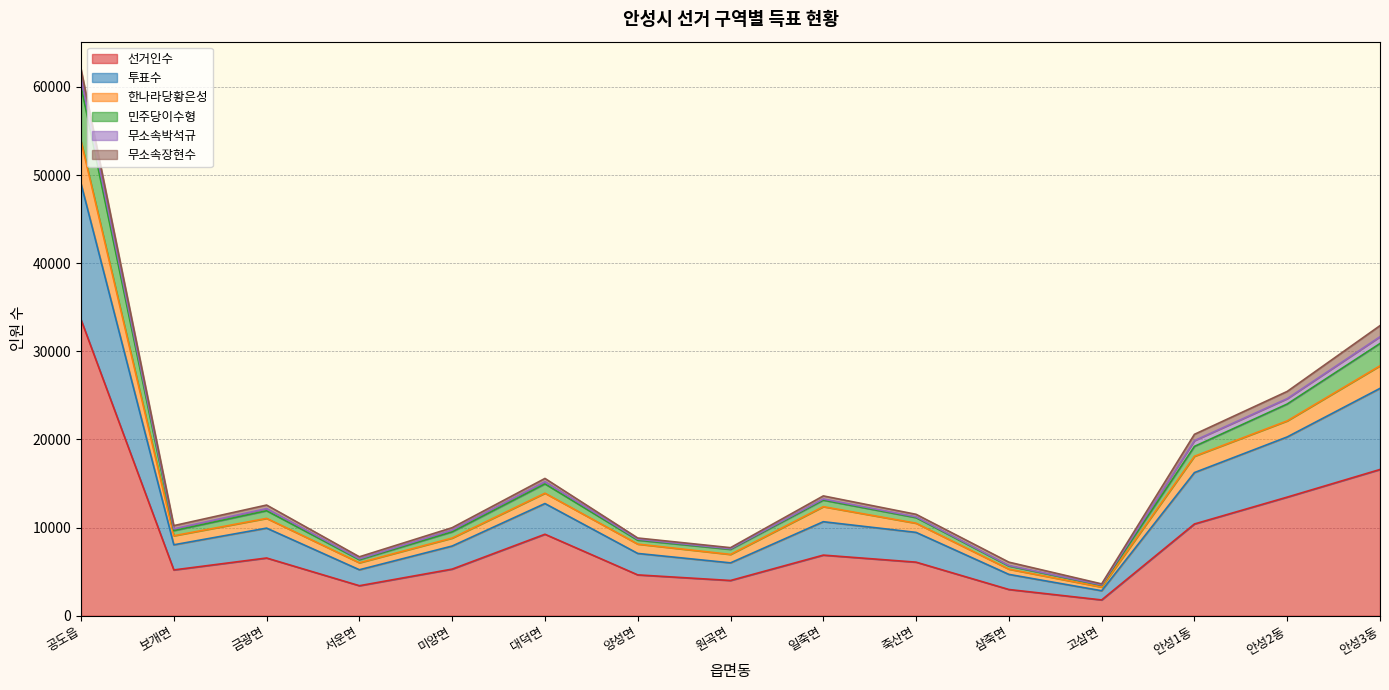

At which category does the chart reach its minimum across all series?

고삼면